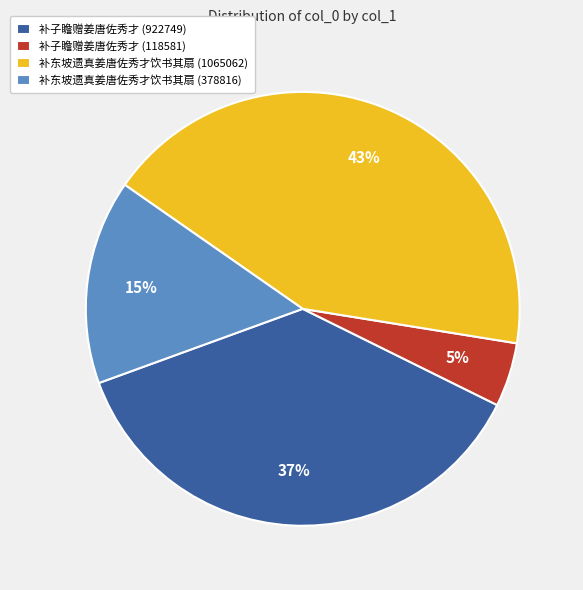

Is it true that 补子瞻赠姜唐佐秀才 (118581) is 5% of the pie?

True